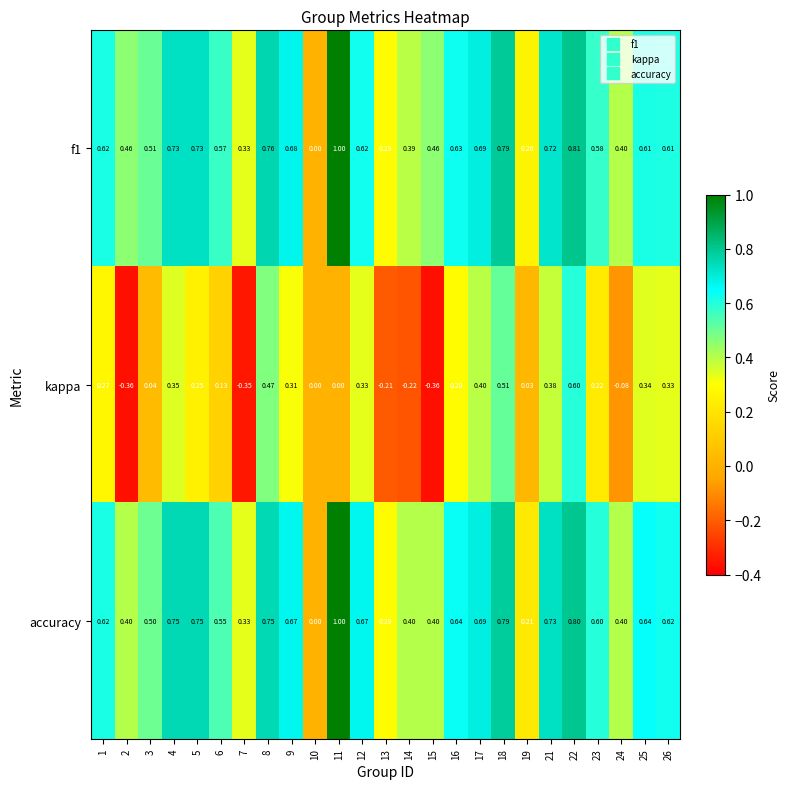

Which series has the largest total across all categories?

f1